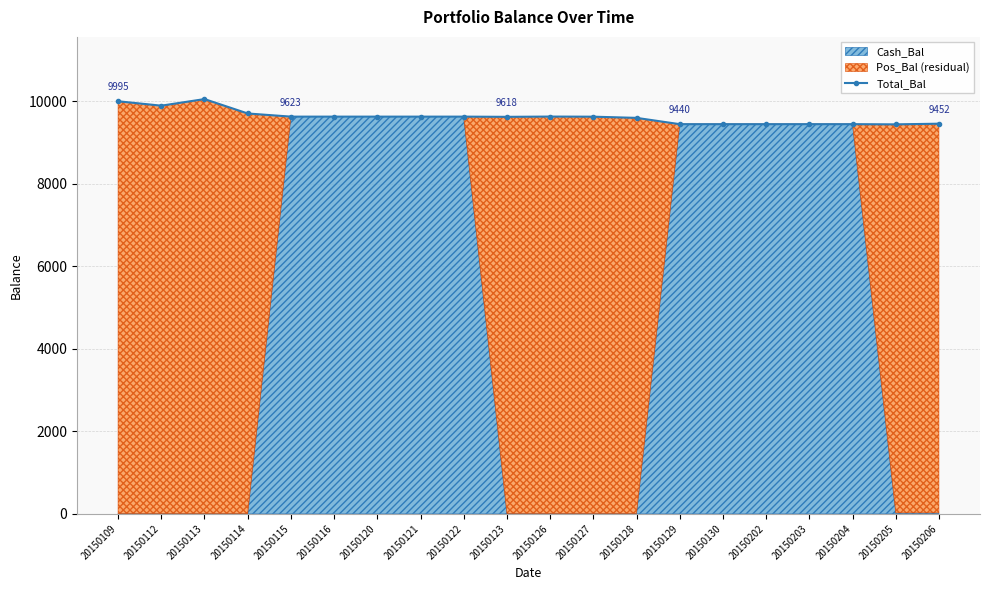

Reading right to left, extract all data points from this chart.

20150206=9451.8	20150205=9435.4	20150204=9440.1	20150203=9440.1	20150202=9440.1	20150130=9440.1	20150129=9440.1	20150128=9592.8	20150127=9621.5	20150126=9624.3	20150123=9618.0	20150122=9622.8	20150121=9622.8	20150120=9622.8	20150116=9622.8	20150115=9622.8	20150114=9699.4	20150113=10048.0	20150112=9888.4	20150109=9995.0